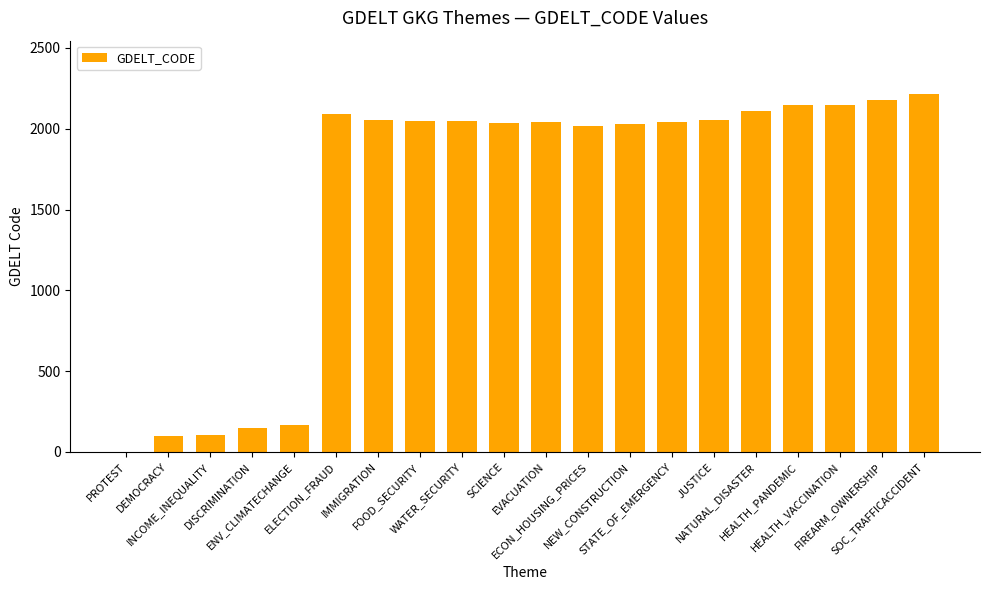

Are the bars grouped side by side (vs. stacked)?

No